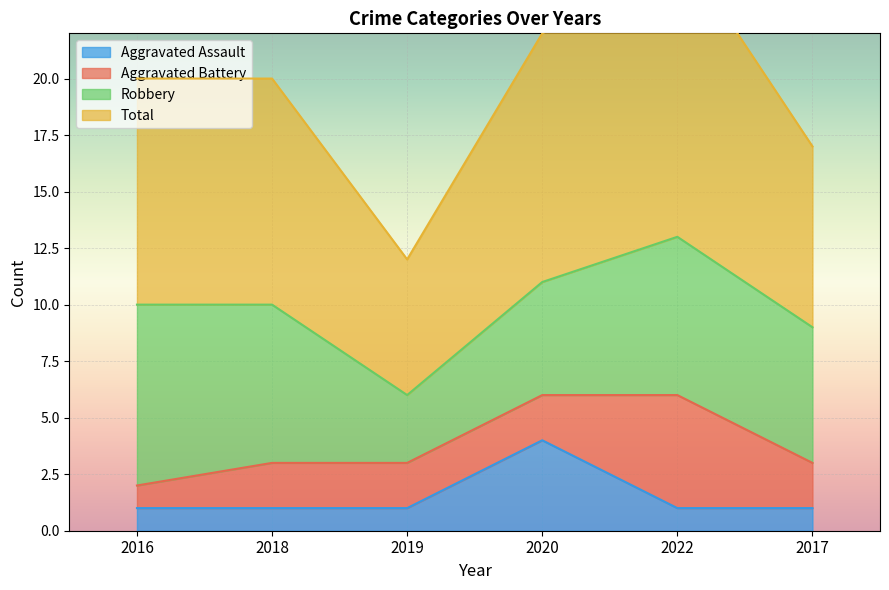

Rank the categories by Total value from lowest to highest.

2019, 2017, 2016, 2018, 2020, 2022